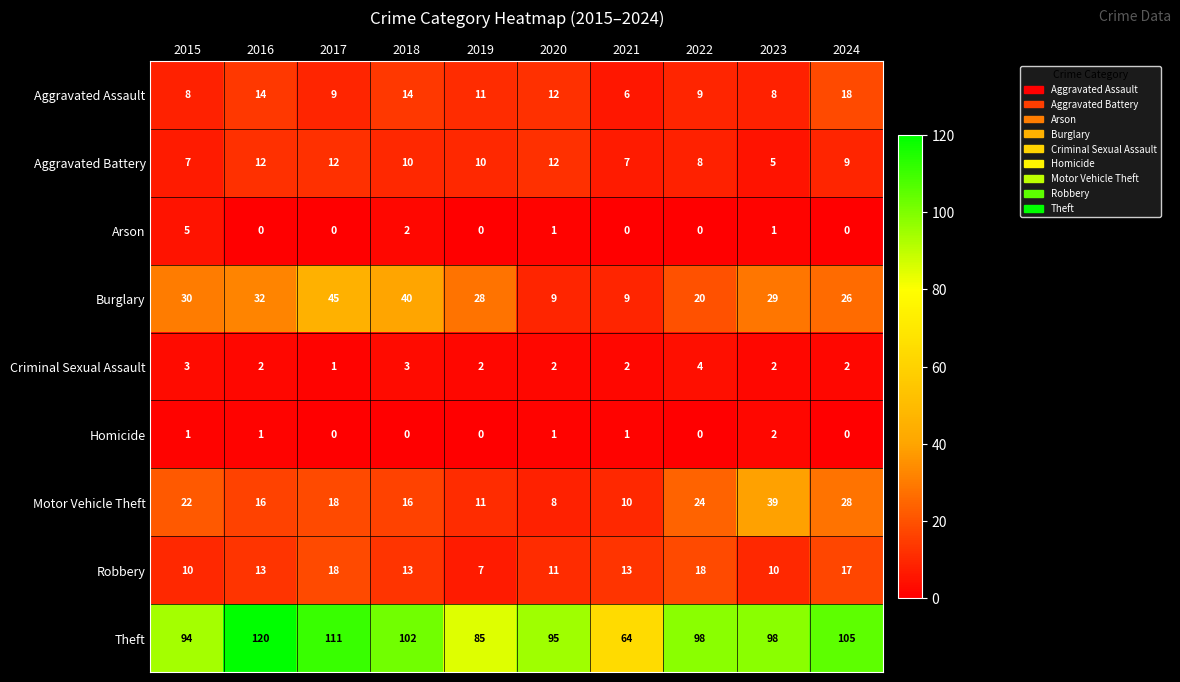

Which series has the widest spread of values?

Theft